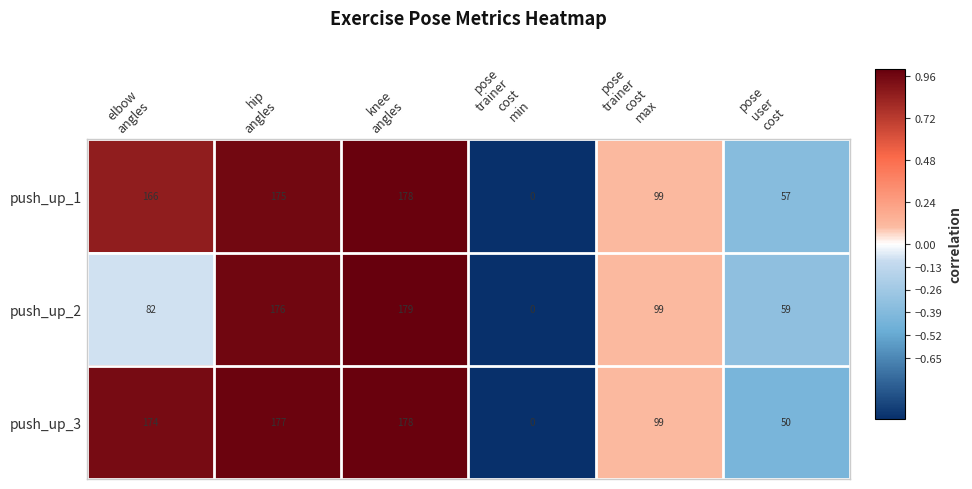

What is the difference between the maximum and minimum values in the push_up_3 series?

178